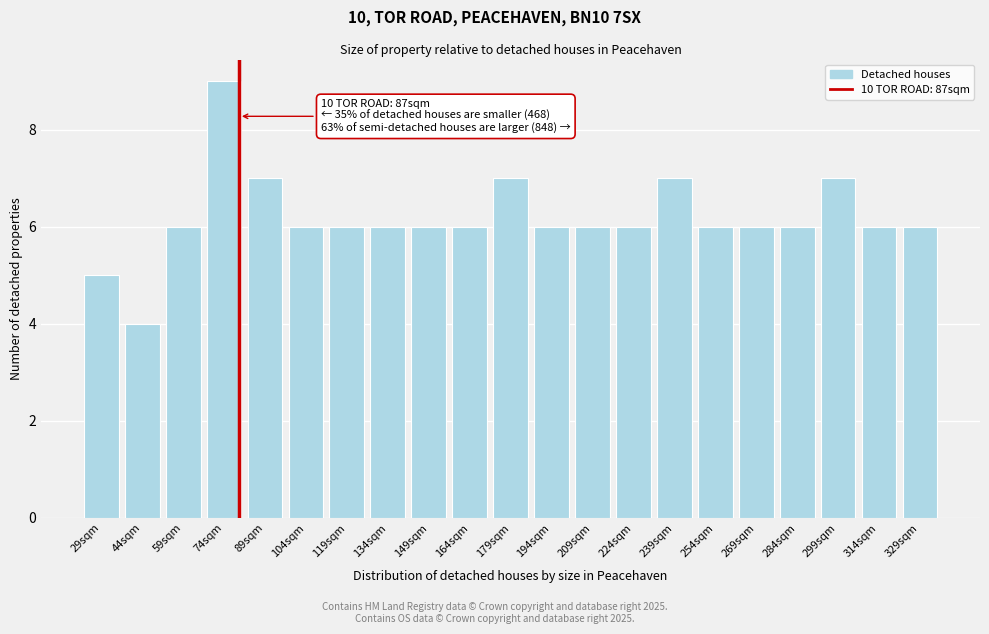

Reading left to right, transcribe all the data shown in this chart.

29sqm=5	44sqm=4	59sqm=6	74sqm=9	89sqm=7	104sqm=6	119sqm=6	134sqm=6	149sqm=6	164sqm=6	179sqm=7	194sqm=6	209sqm=6	224sqm=6	239sqm=7	254sqm=6	269sqm=6	284sqm=6	299sqm=7	314sqm=6	329sqm=6